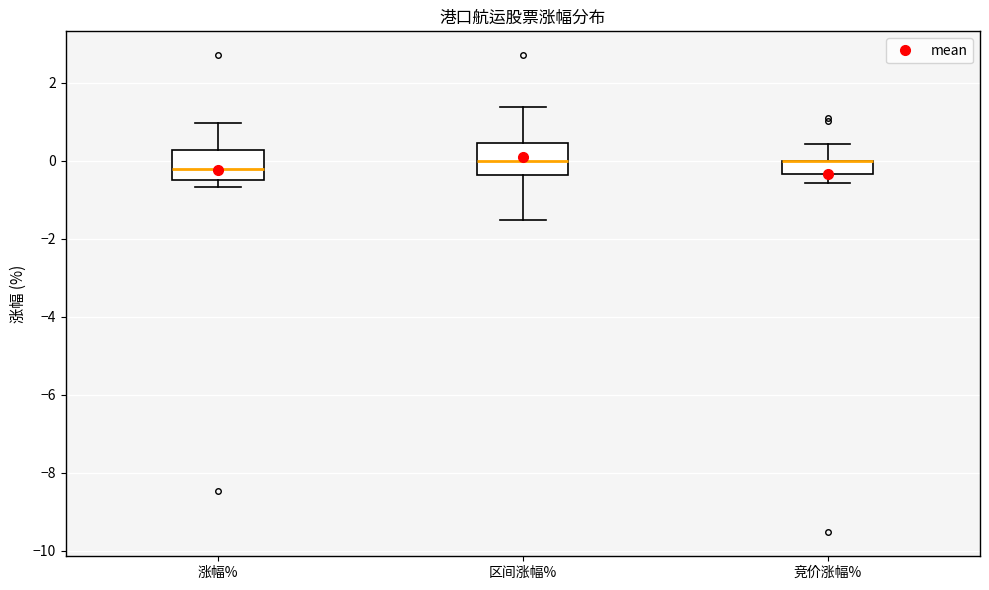

Reading left to right, read every box against the y-axis: the position of its median line, the range the box covers, and the ends of its whiskers. The values are not printed on the chart, so give them approximately, as read against the axis.

涨幅%: median -0.2, box -0.4 to 0.2, whiskers -0.6 to 1.0
区间涨幅%: median 0.0, box -0.4 to 0.4, whiskers -1.6 to 1.4
竞价涨幅%: median 0.0 (drawn on the box's upper edge), box -0.4 to 0.0, whiskers -0.6 to 0.4